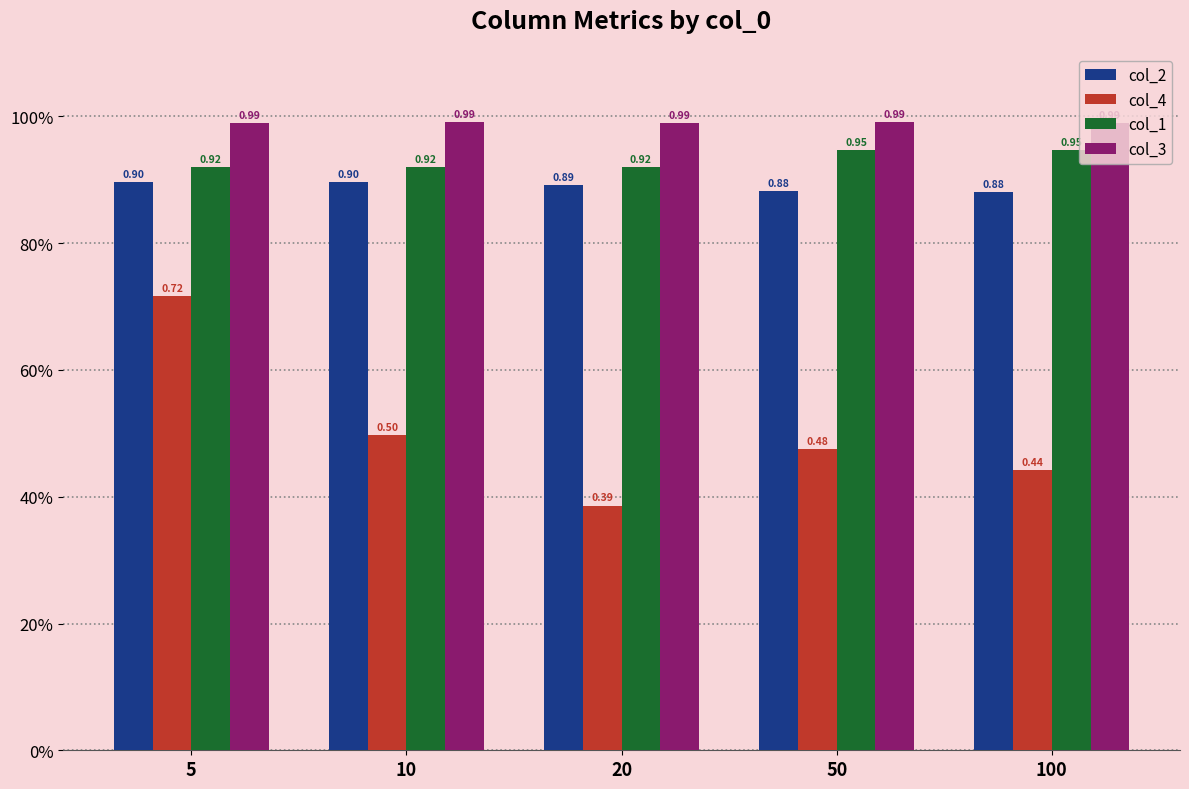

Which series changed the most between 5 and 50?

col_4